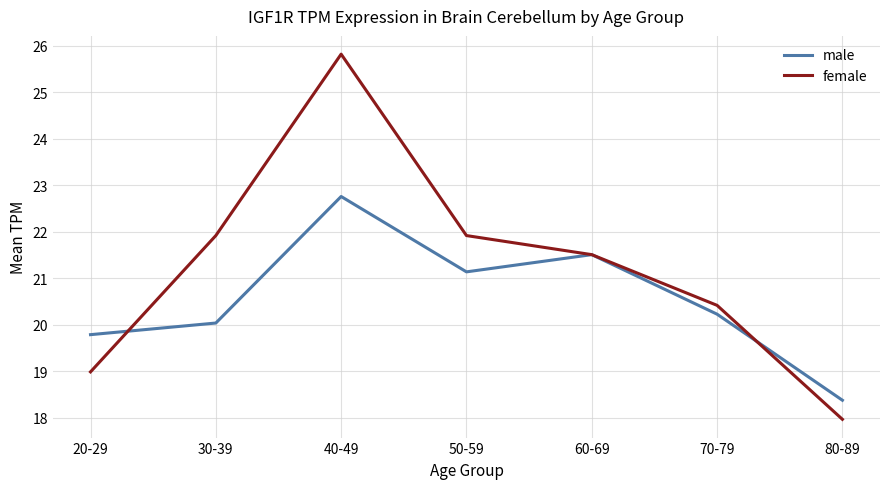

What is the difference between the highest and lowest values at 80-89?

0.4